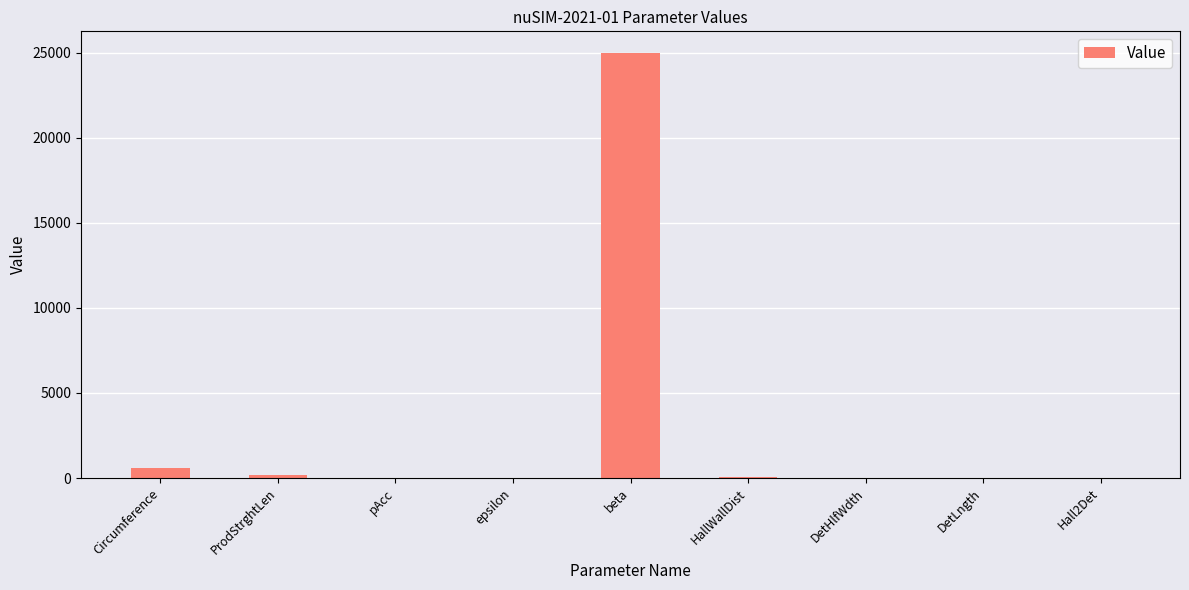

What is the maximum value shown in the chart?

25000